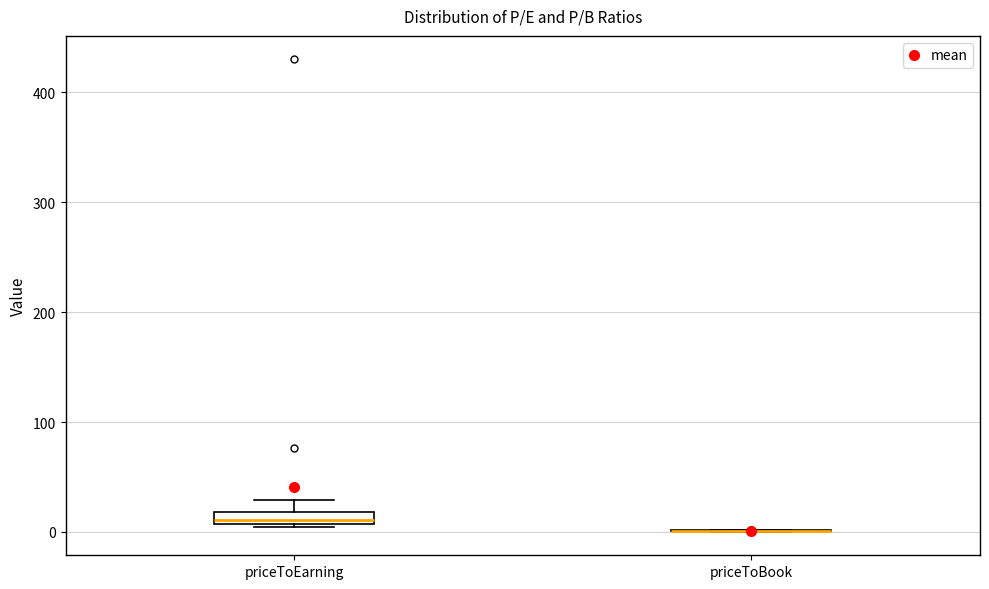

Where does the upper whisker of the box for priceToEarning end on the y-axis? The values are not printed on the chart, so give them approximately, as read against the axis.

30